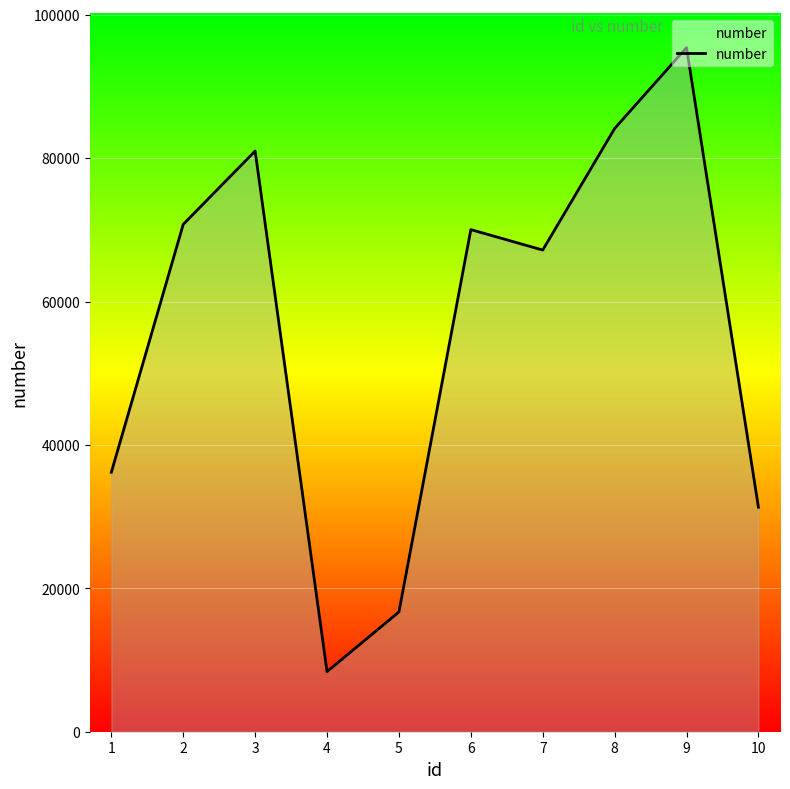

True or false: there are more than 1 points higher than both neighbors.

True